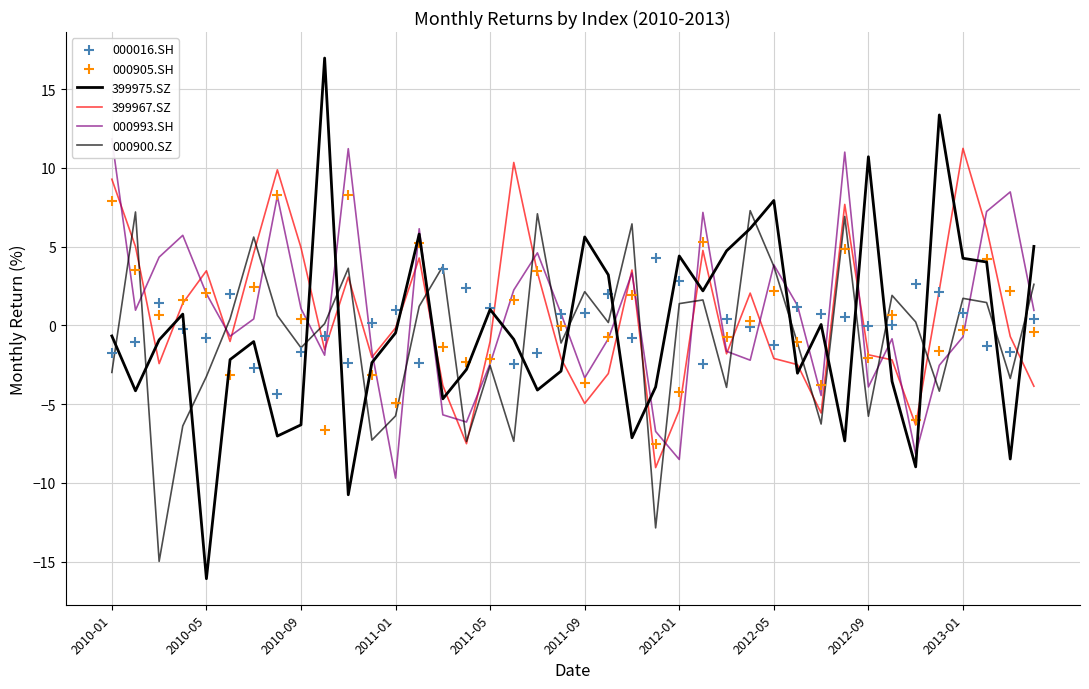

Which series has the largest total across all categories?

000993.SH